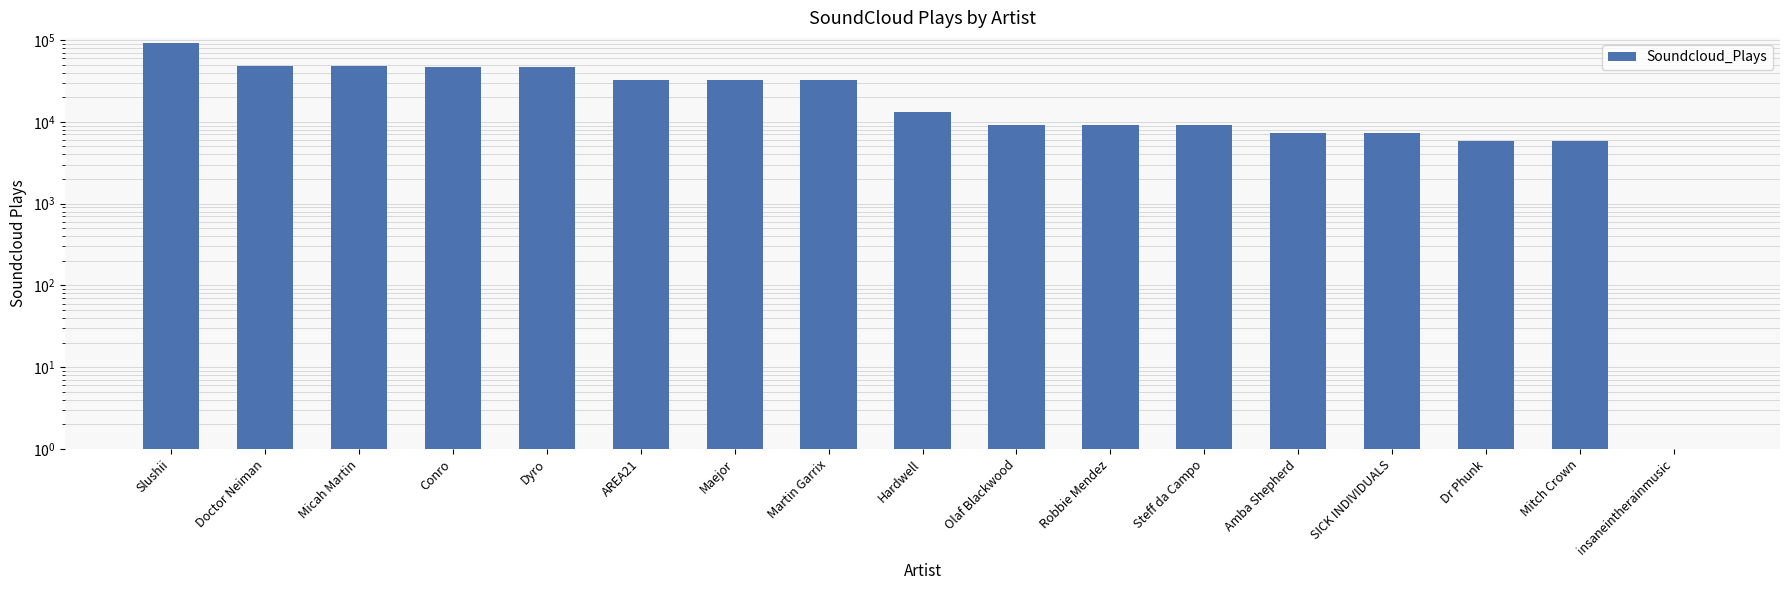

What is the sum of the values at Robbie Mendez and Steff da Campo?

18080